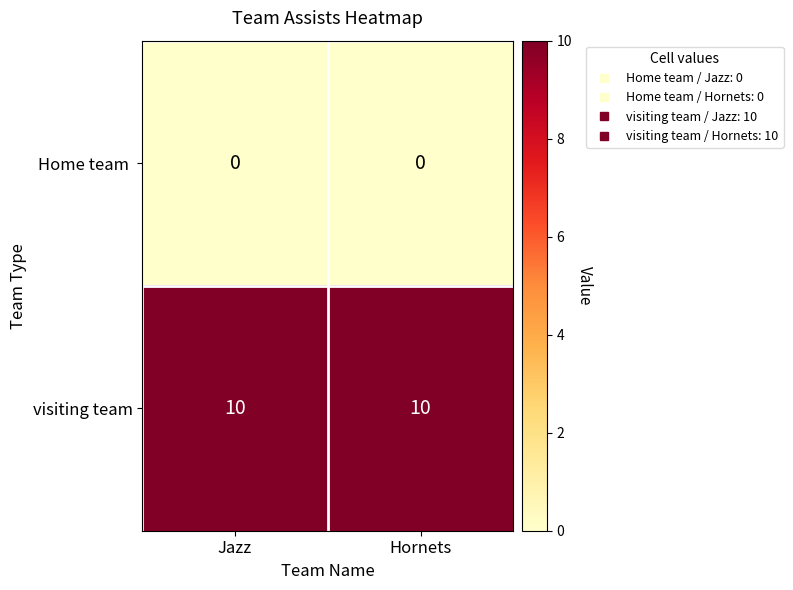

Is it true that visiting team equals 7 at Jazz?

False